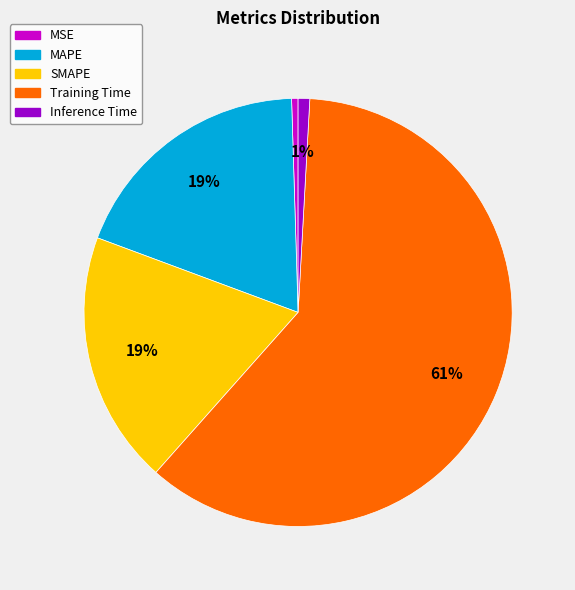

How many slices are in this pie chart?

5